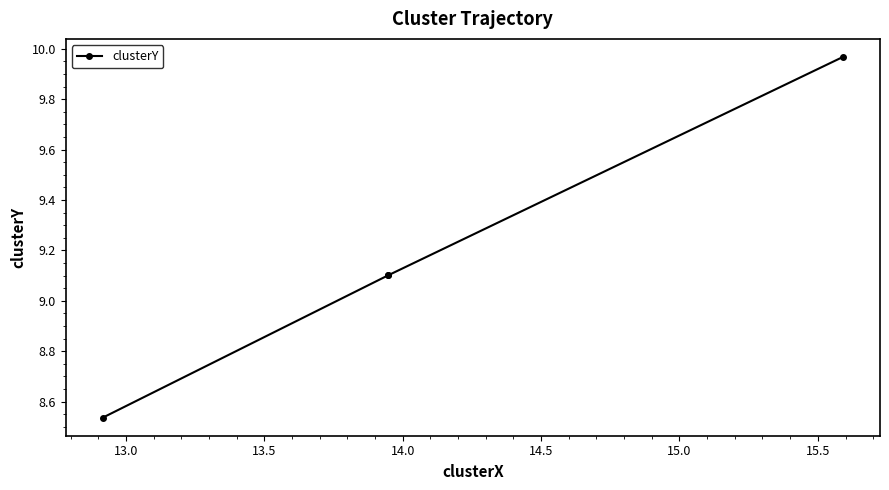

What is the greatest value displayed?

10.0